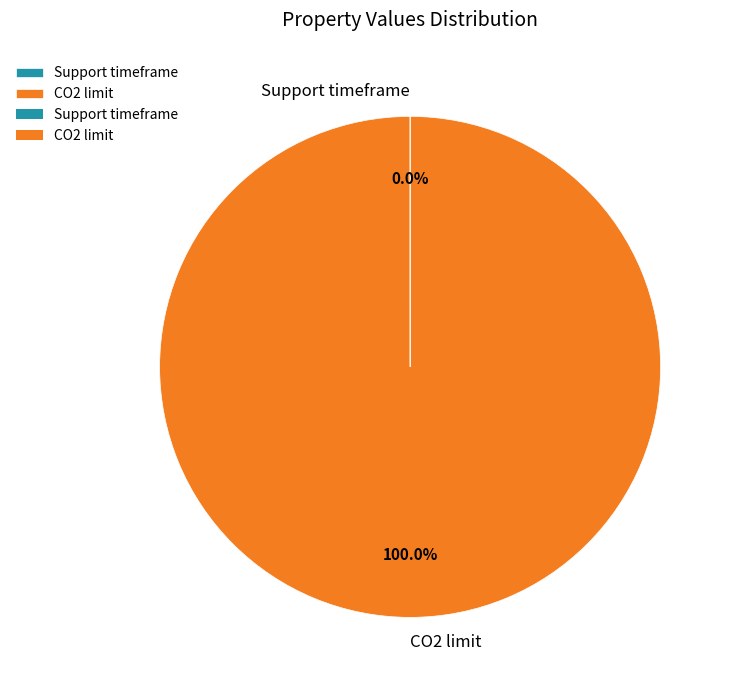

Which category has the biggest portion of the pie?

CO2 limit